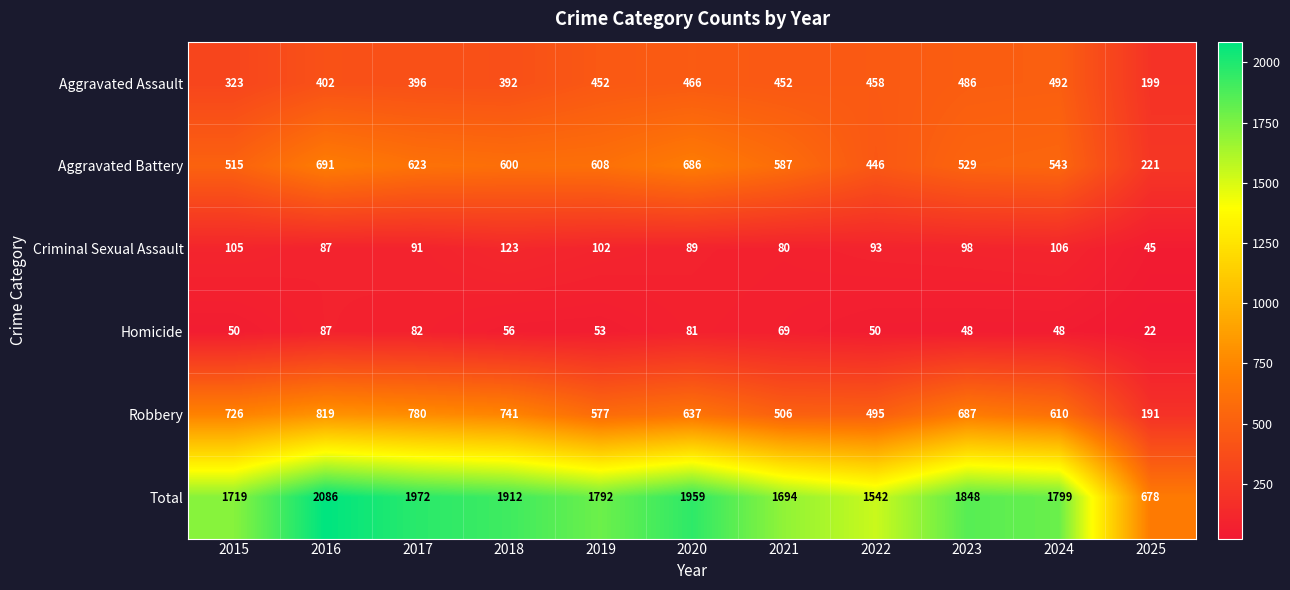

How many categories are shown in the chart?

11